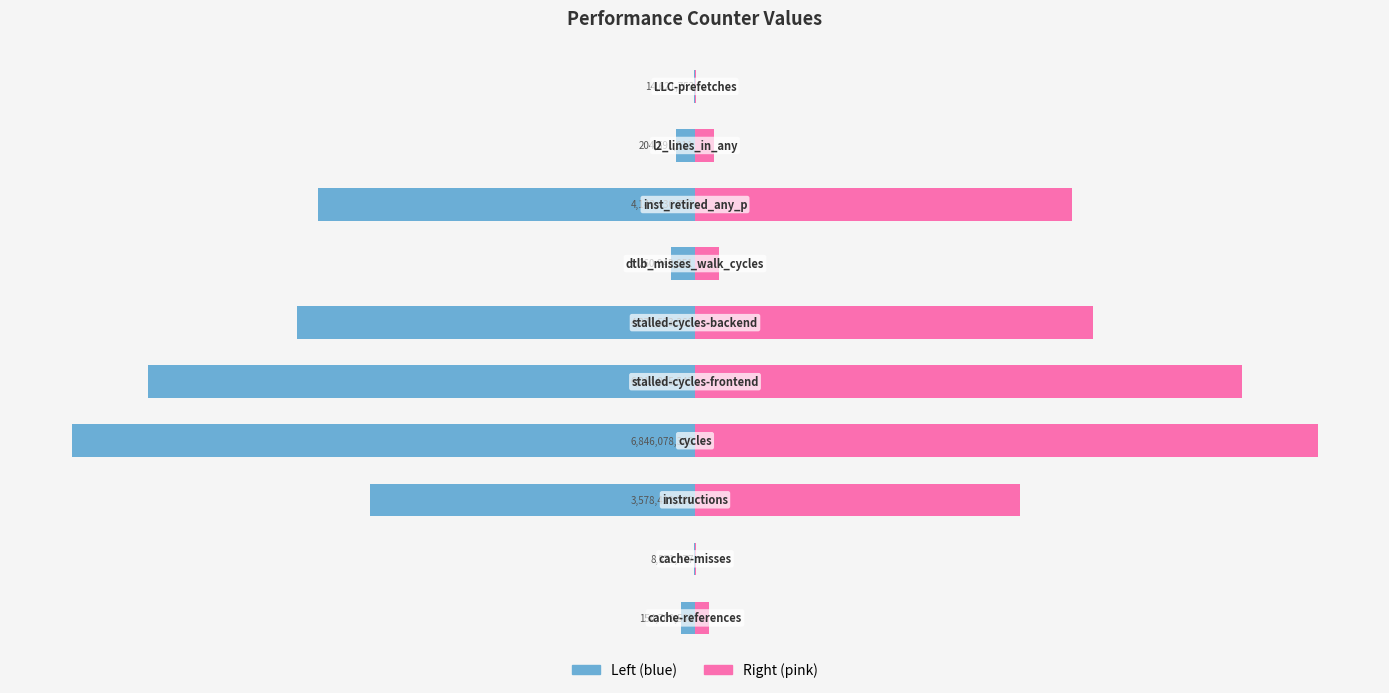

Are the bars grouped side by side (vs. stacked)?

Yes